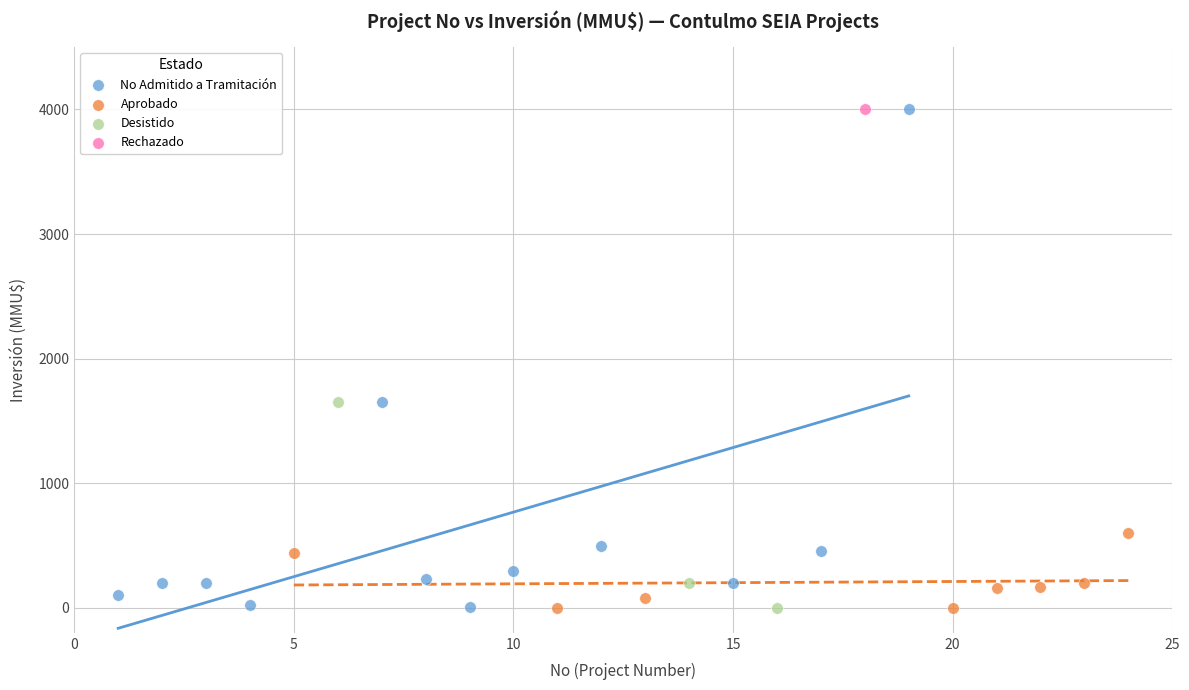

What are all the series names shown in the legend?

No Admitido a Tramitación, Aprobado, Desistido, Rechazado